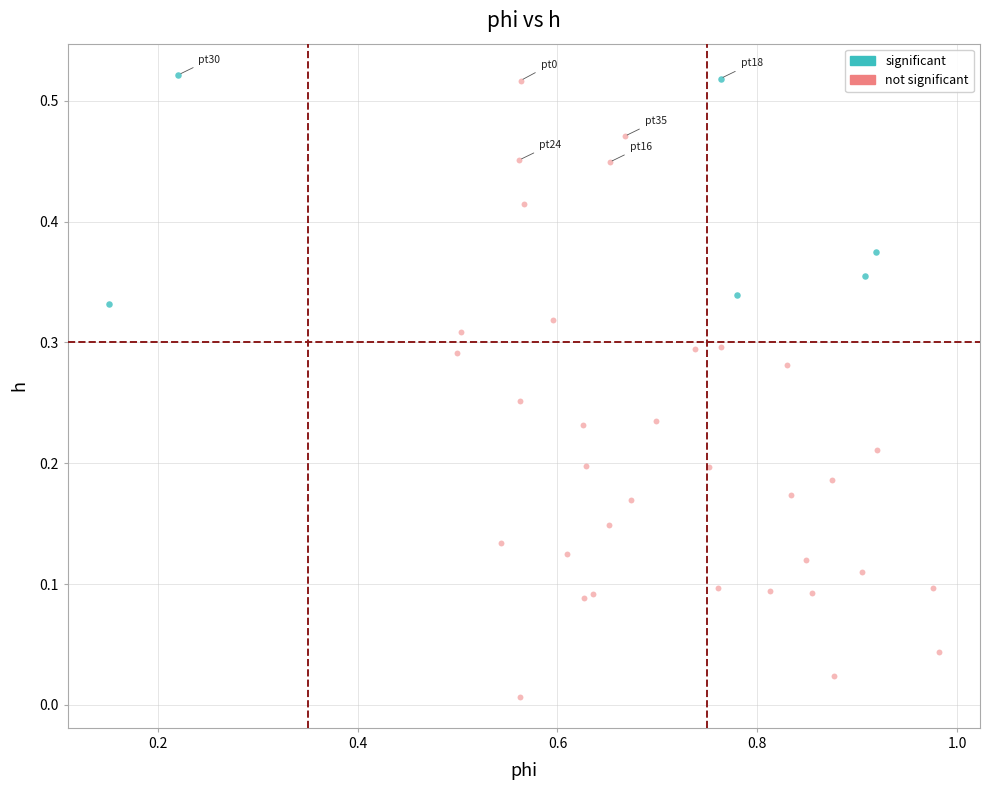

Which series contains the lowest Y value?

not significant